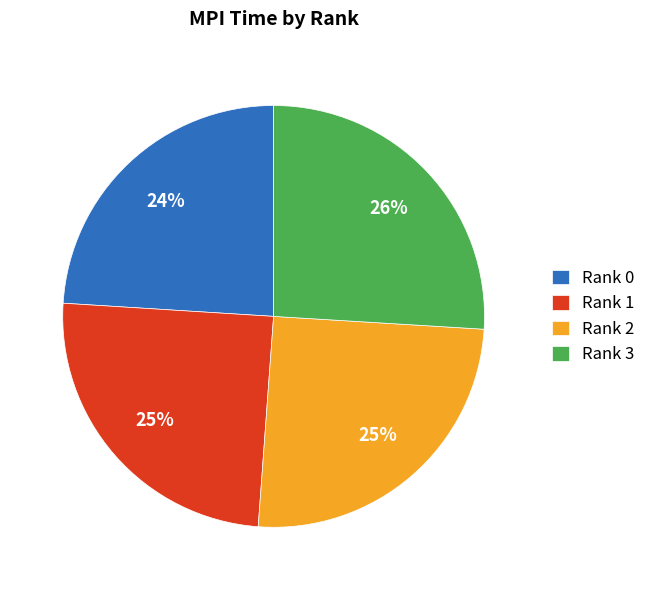

Does Rank 0 account for over 50% of the chart?

No